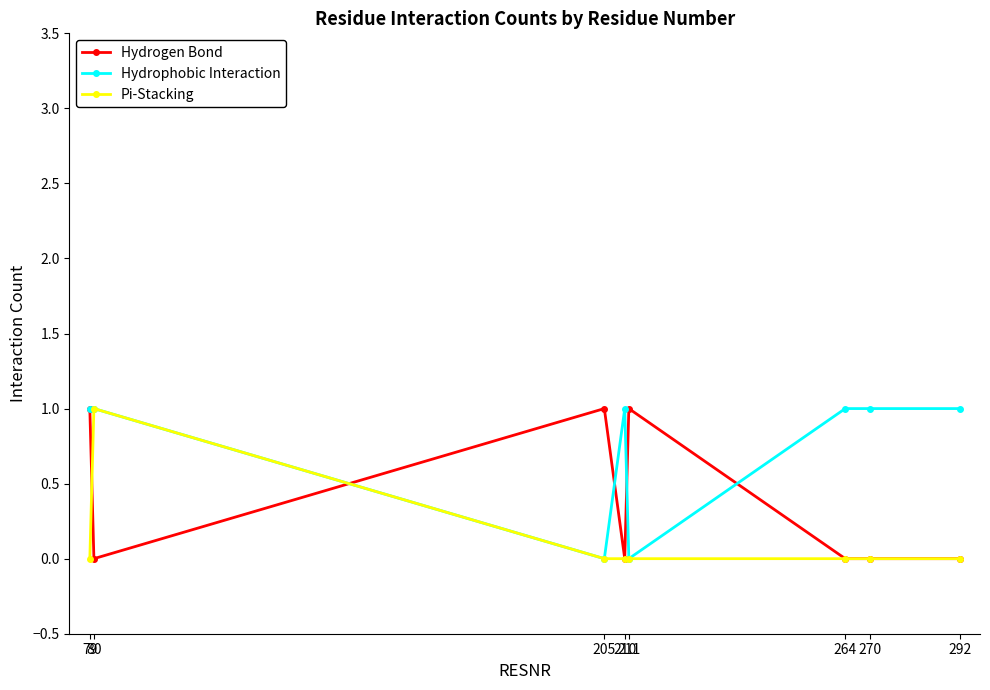

How many Pi-Stacking values are between 0 and 1?

8